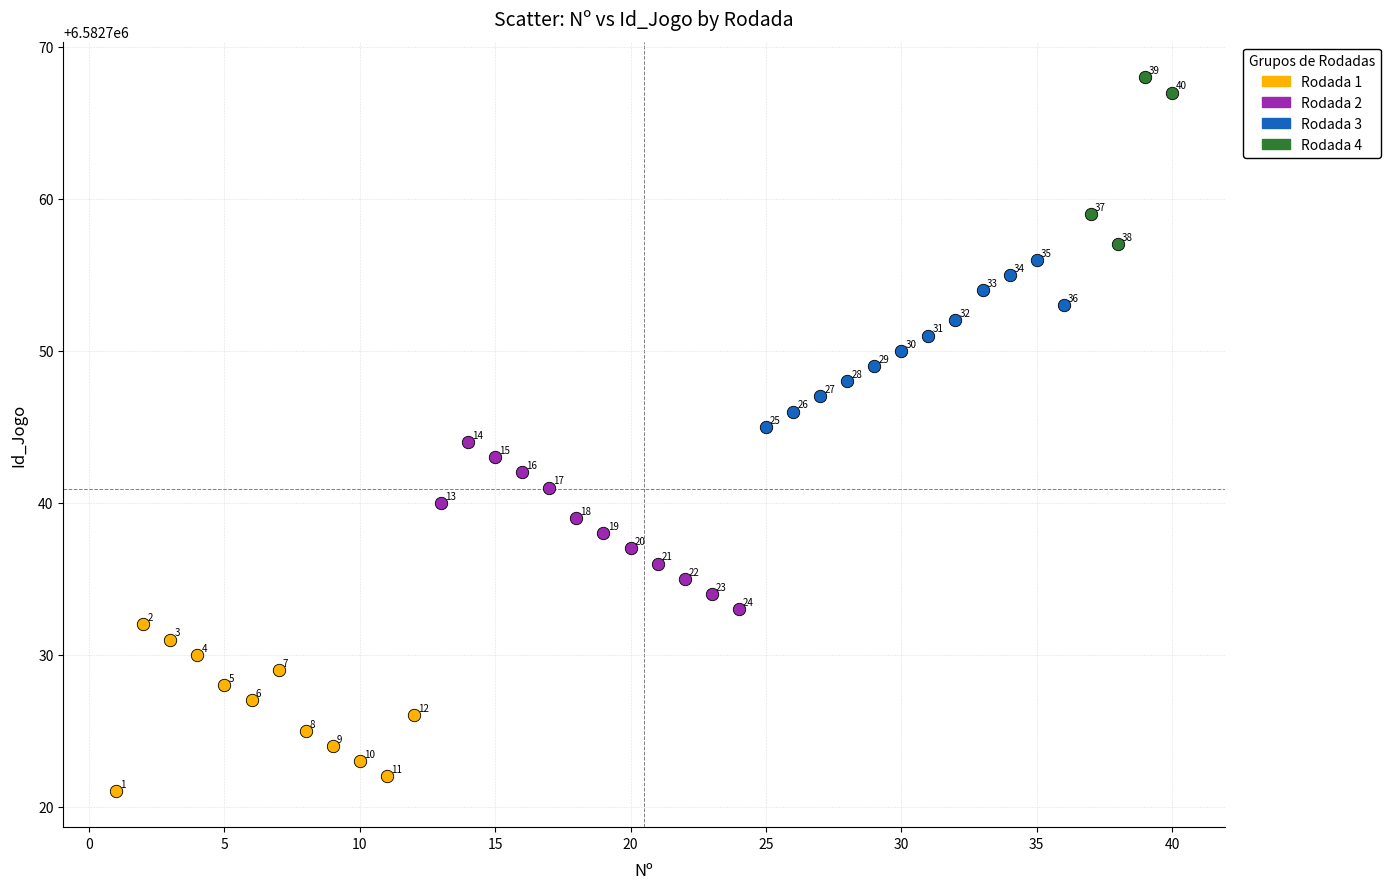

Which series contains the highest Y value?

Rodada 4